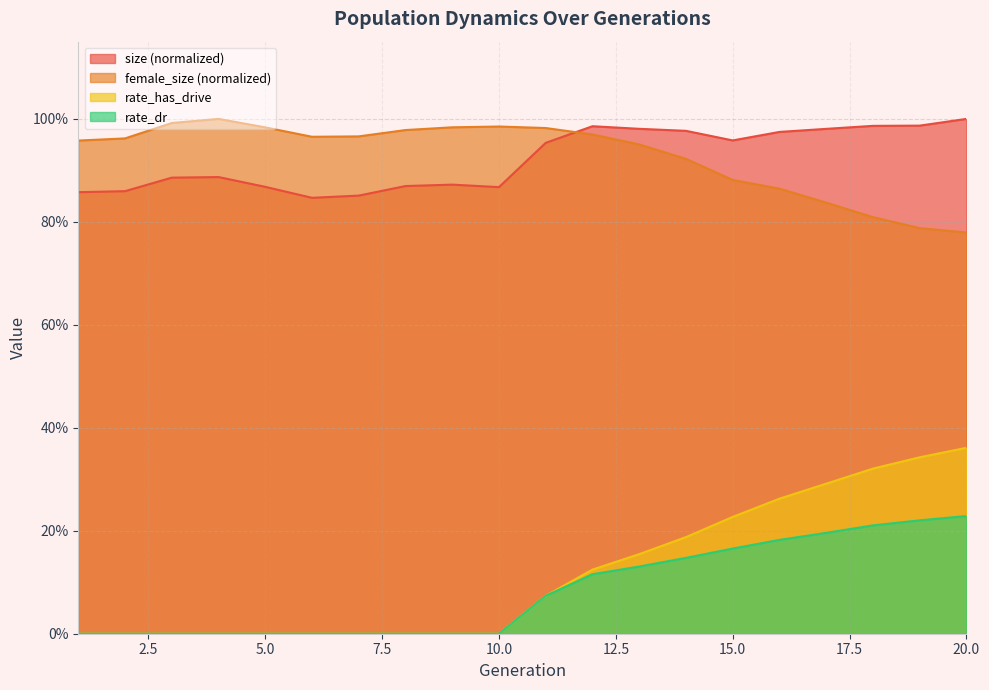

What is the greatest value displayed?

1.0